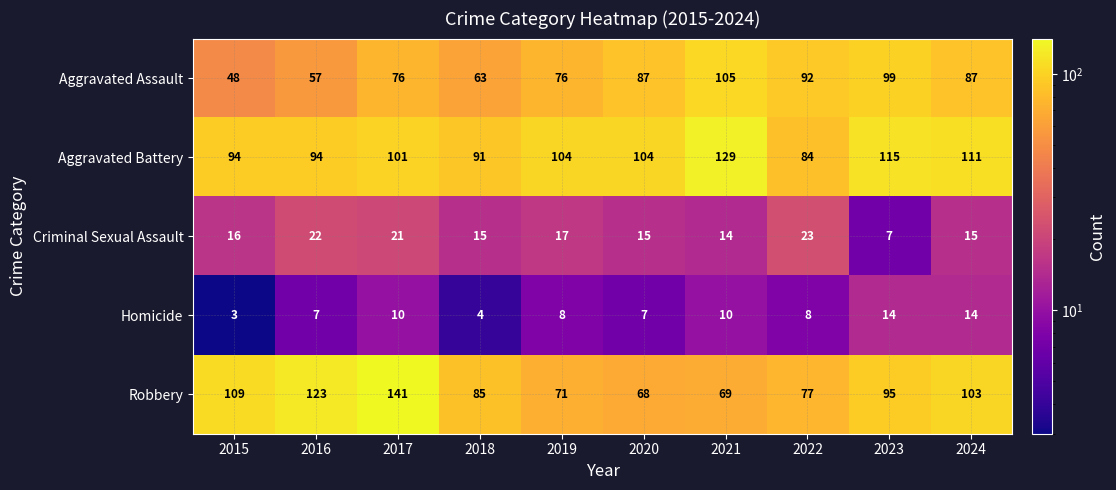

What is the difference between the maximum and minimum values in the Robbery series?

73